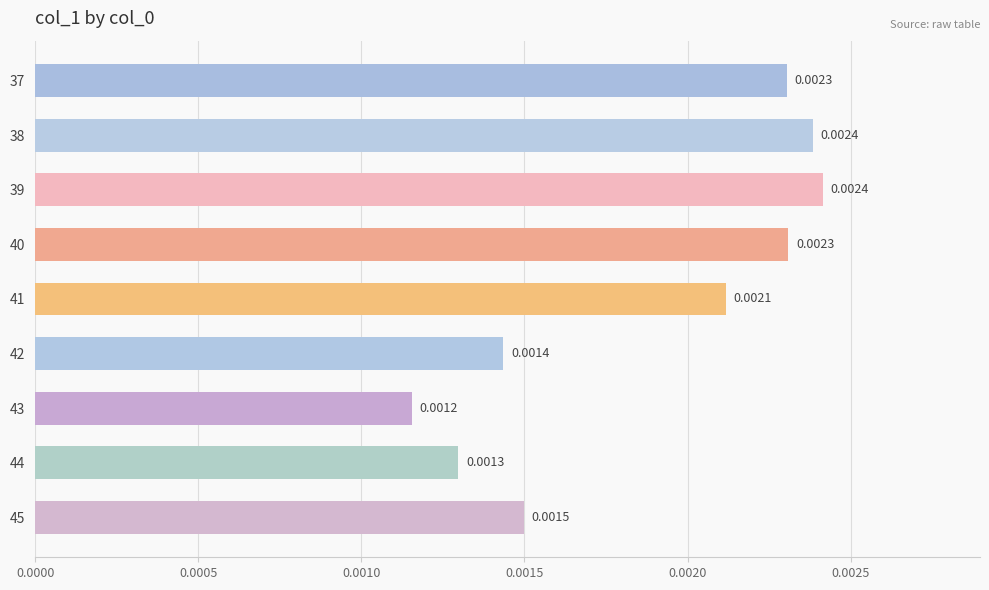

How many series are shown in this chart?

1